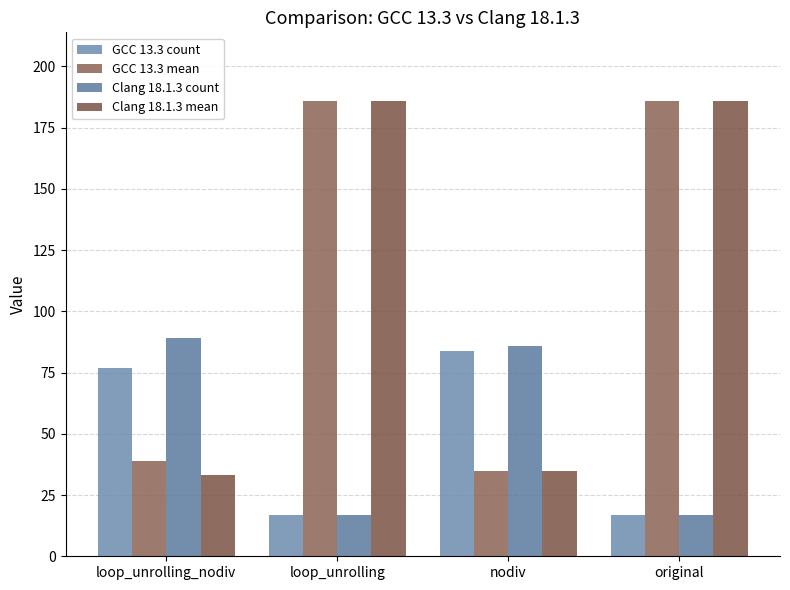

What is the value of the Clang 18.1.3 mean bar at the 1st from the left?

33